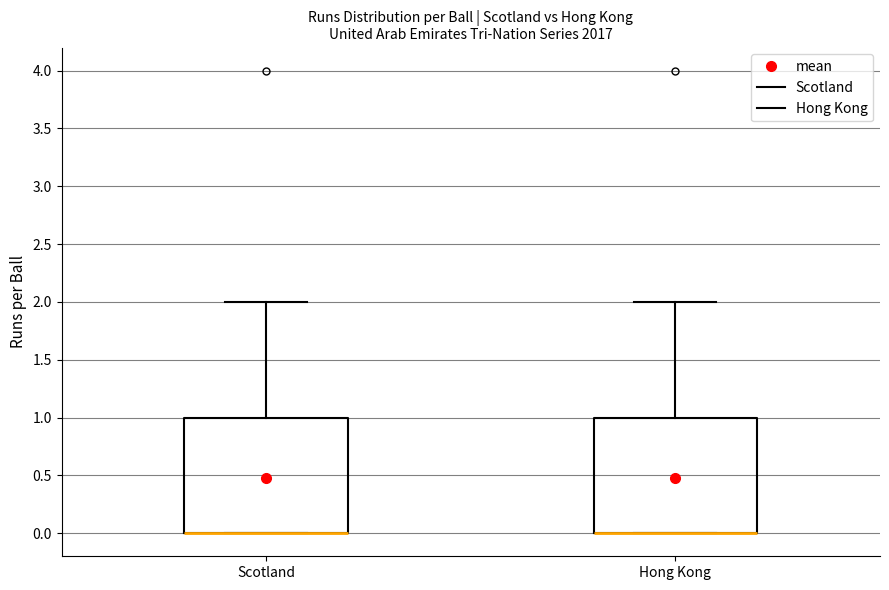

Reading left to right, transcribe this box plot: for each box, give where its median line is, the range the box spans, and where its two whiskers end, as read against the y-axis. The values are not printed on the chart, so give them approximately, as read against the axis.

Scotland: median 0 (drawn on the box's lower edge), box 0 to 1, whiskers 0 to 2
Hong Kong: median 0 (drawn on the box's lower edge), box 0 to 1, whiskers 0 to 2